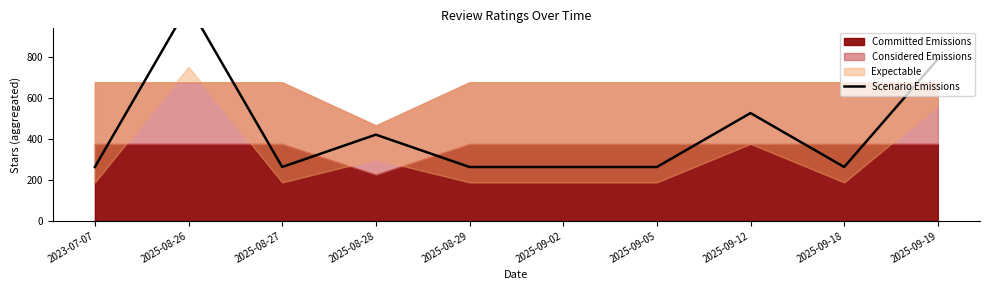

What is the average value?

435.8